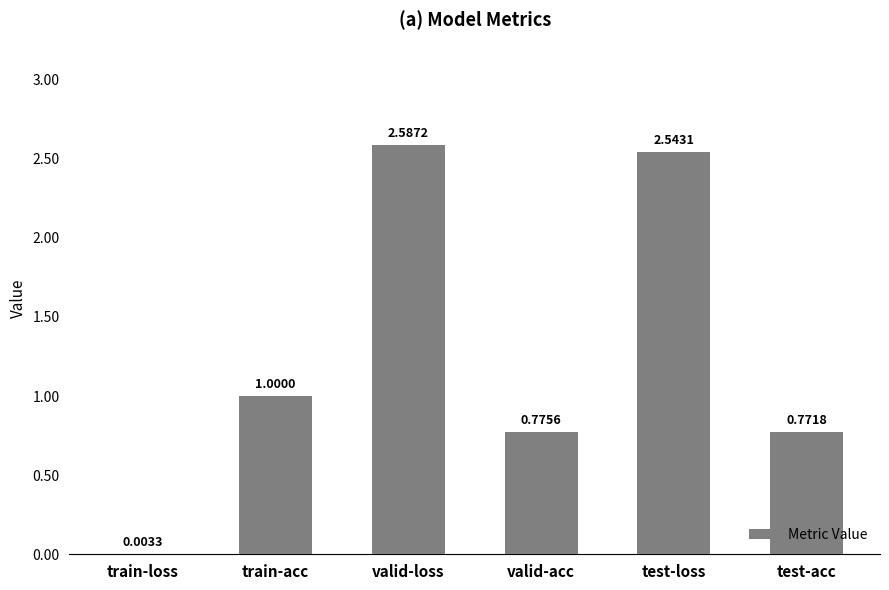

Which has a higher value, train-acc or test-loss?

test-loss